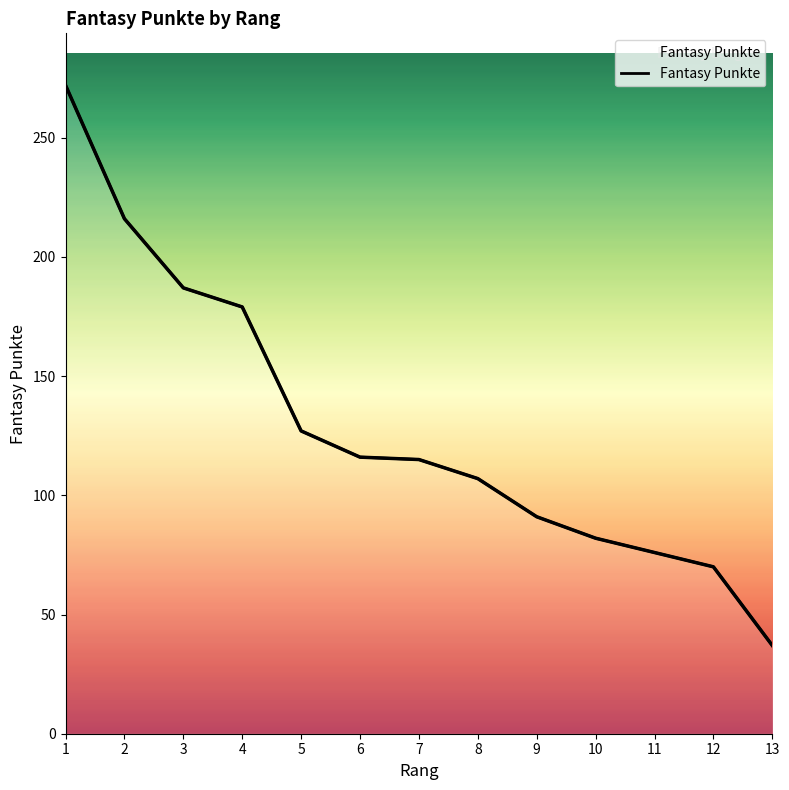

Reading left to right, extract all data points from this chart.

1=272	2=216	3=187	4=179	5=127	6=116	7=115	8=107	9=91	10=82	11=76	12=70	13=37